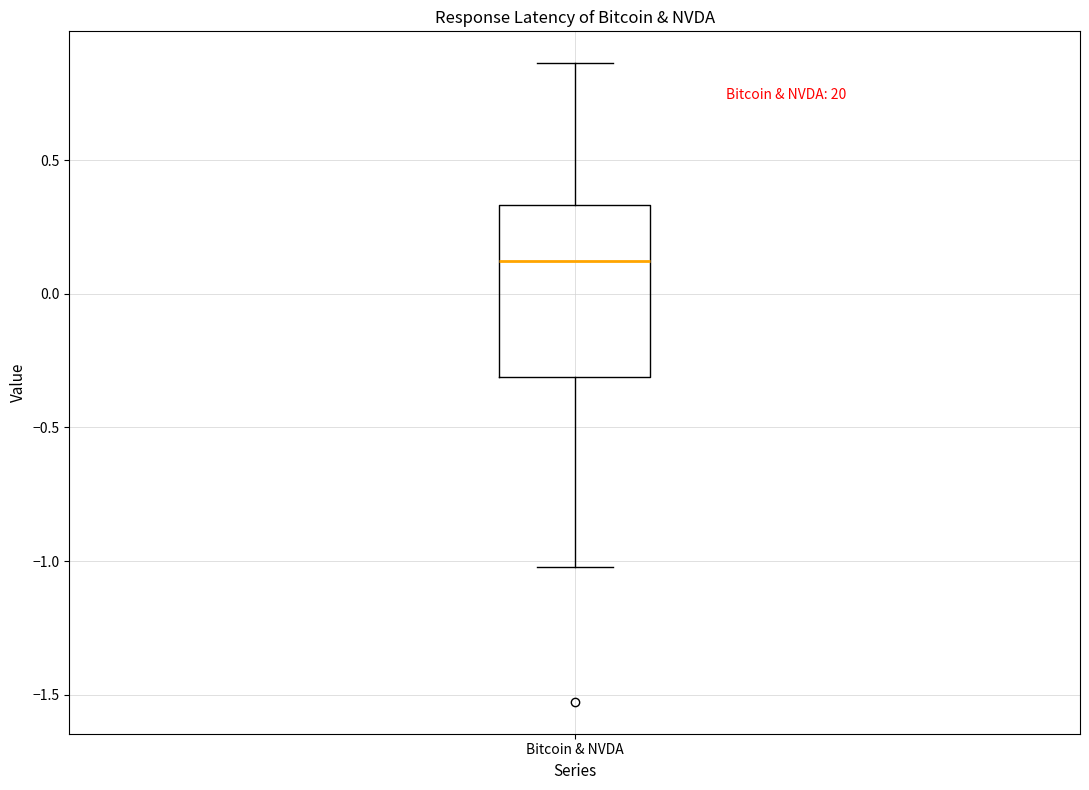

Transcribe this box plot: give where the median line is, the range the box spans, and where the two whiskers end, as read against the y-axis. The values are not printed on the chart, so give them approximately, as read against the axis.

median 0.10, box -0.30 to 0.35, whiskers -1.00 to 0.85